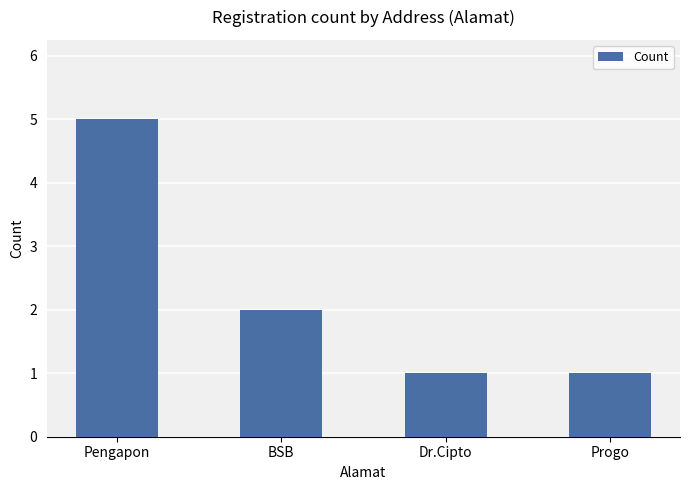

Are the bars grouped side by side (vs. stacked)?

No